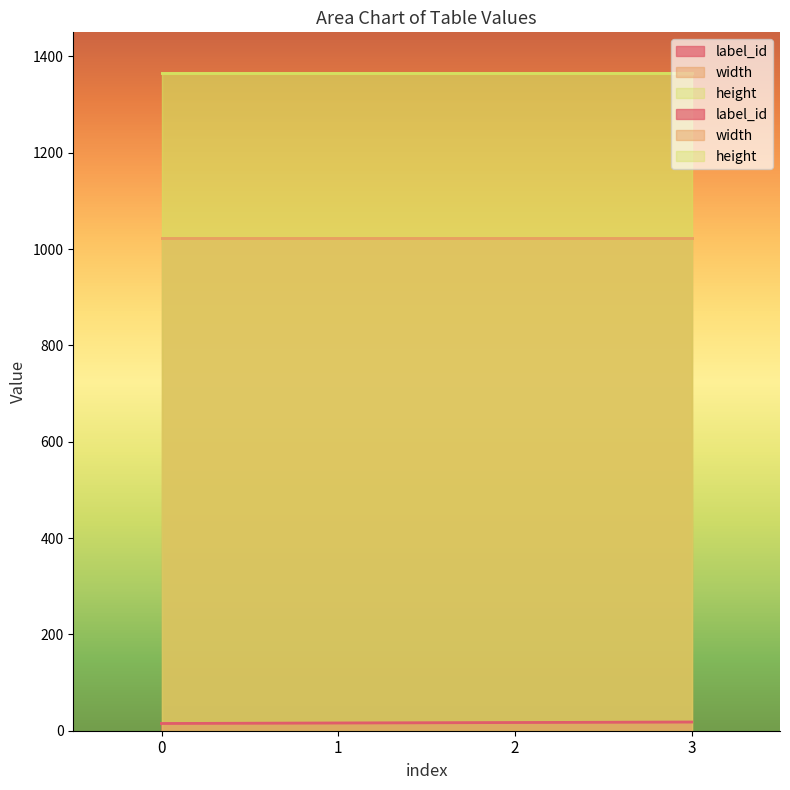

What is the difference between the highest and lowest values at 3?

1348